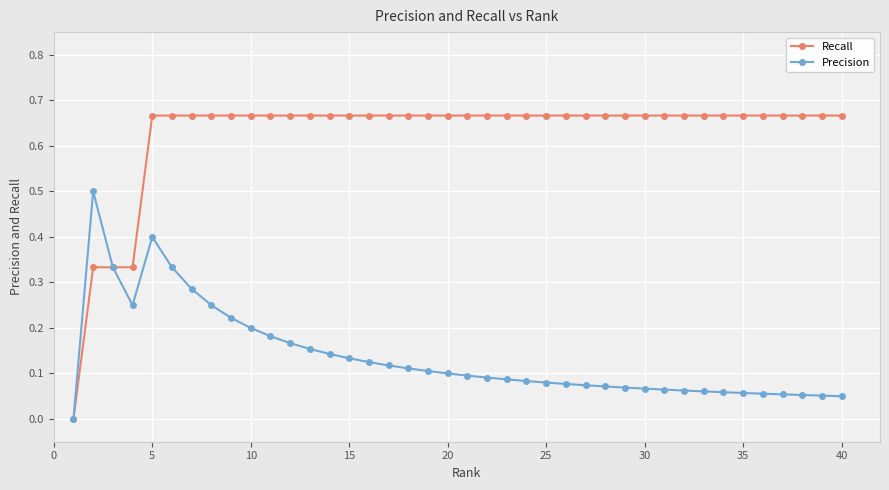

List the series in order of their overall mean, highest first.

Recall, Precision